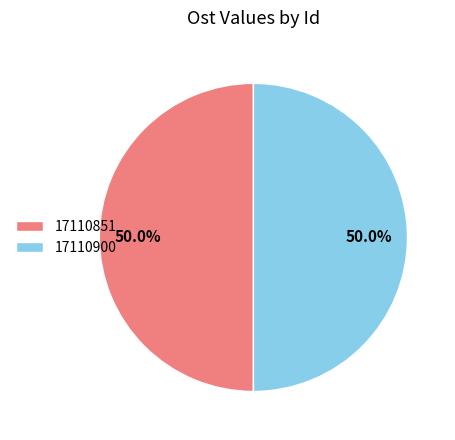

Is it true that 17110900 is 50% of the pie?

True